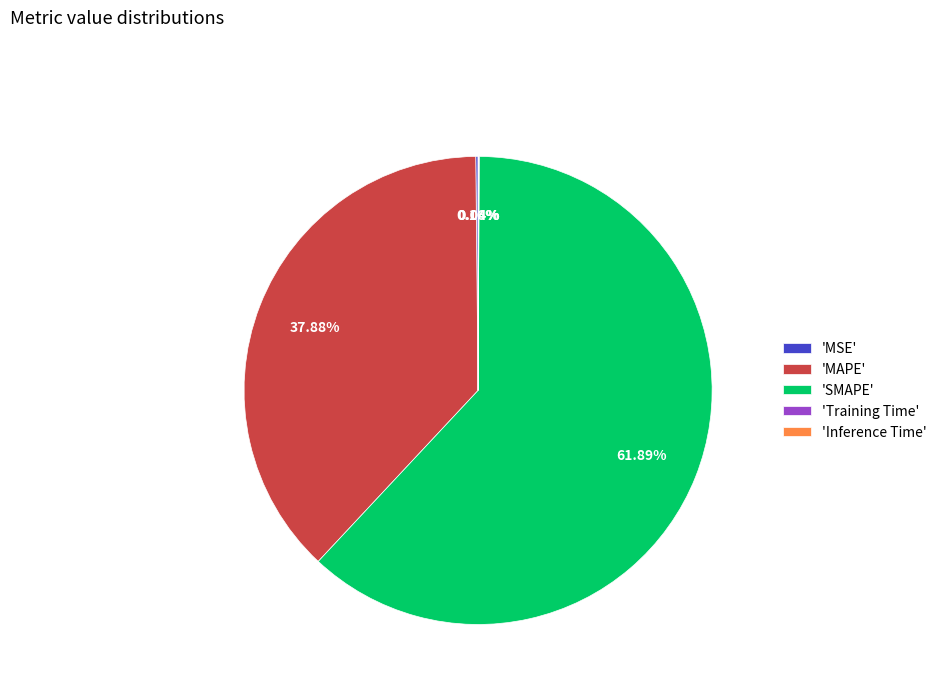

Does any single category account for the majority?

Yes